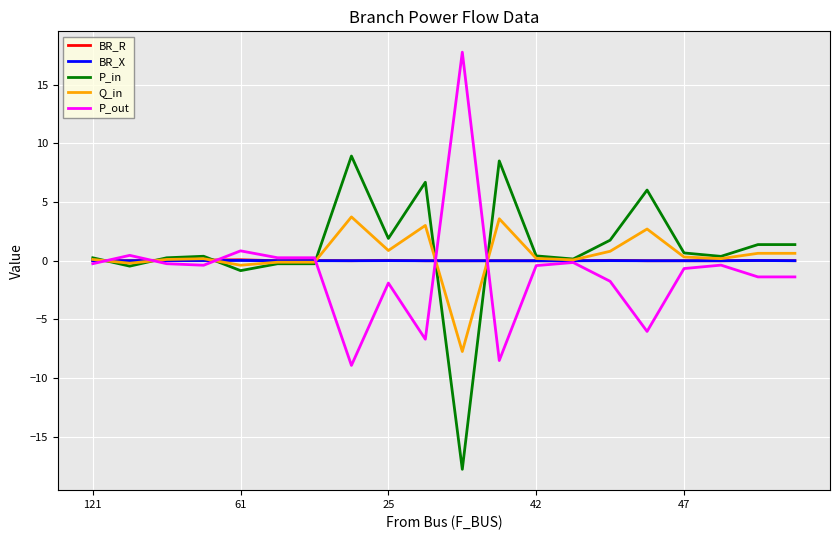

What are all the series names shown in the legend?

BR_R, BR_X, P_in, Q_in, P_out